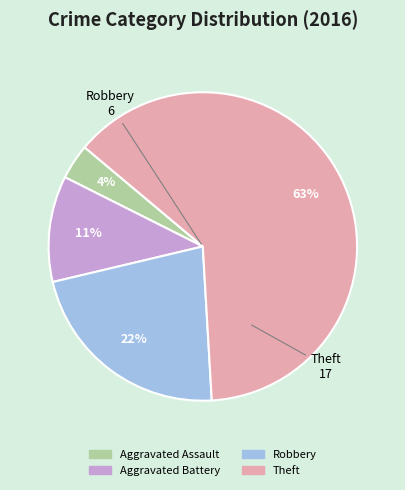

How many slices are in this pie chart?

4